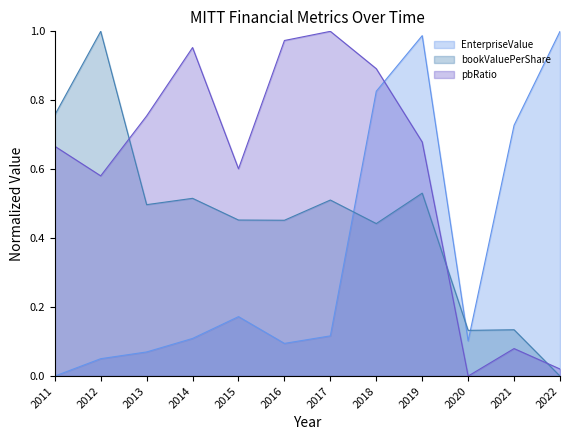

How many positive values does the EnterpriseValue series have?

11